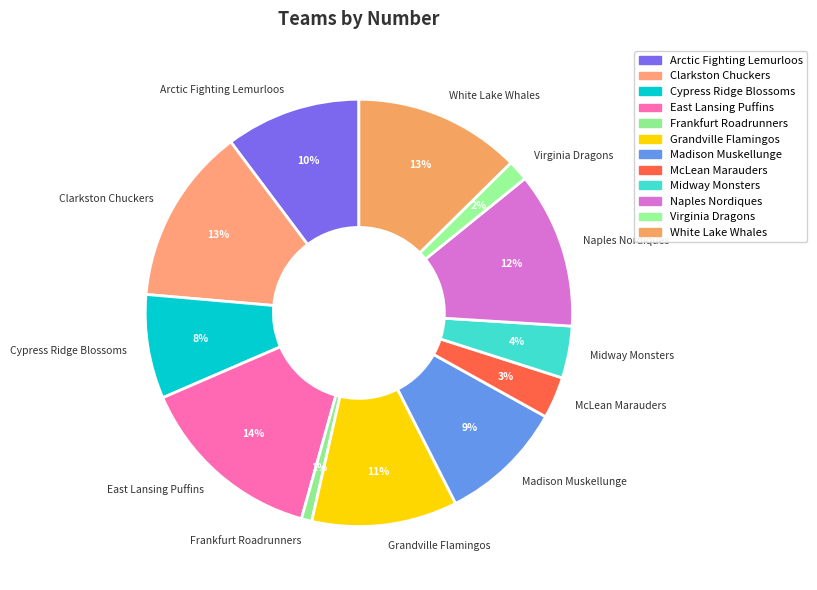

Which has a higher value, Grandville Flamingos or Naples Nordiques?

Naples Nordiques